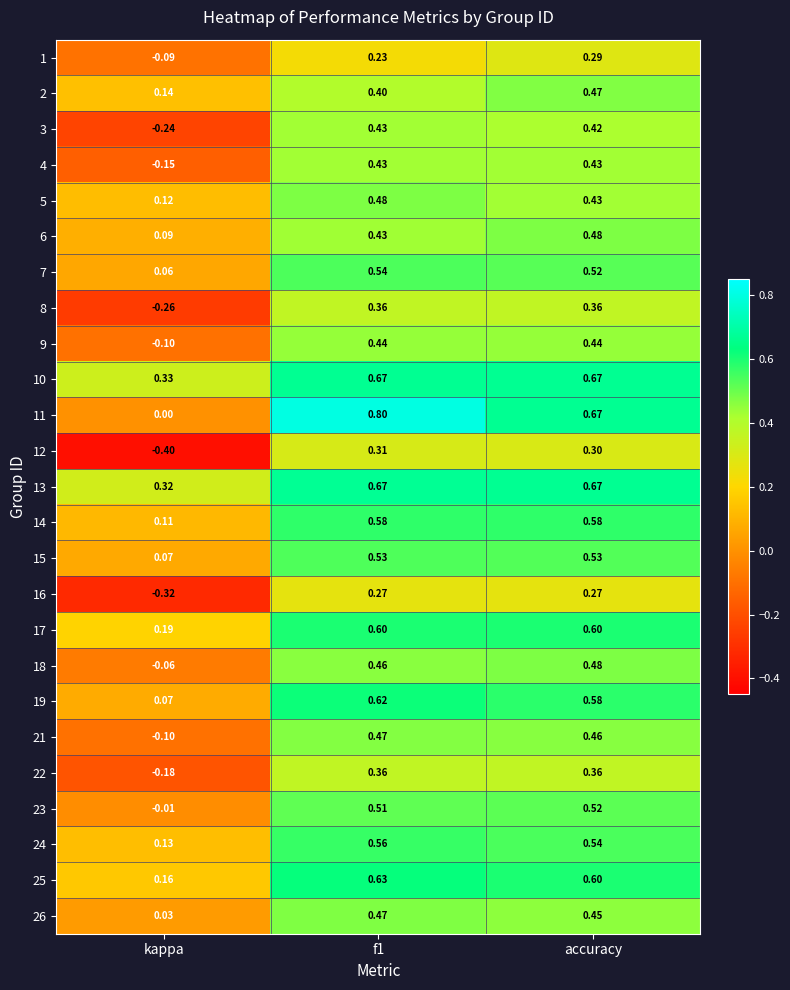

At which label does 26 reach its minimum?

kappa